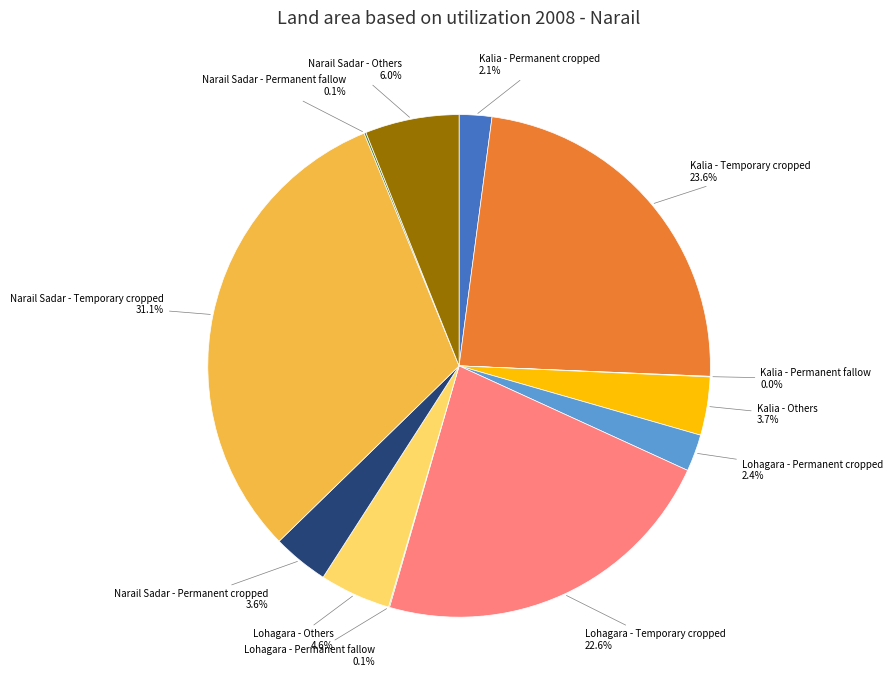

To the nearest percent, what portion does Kalia - Others represent?

4%